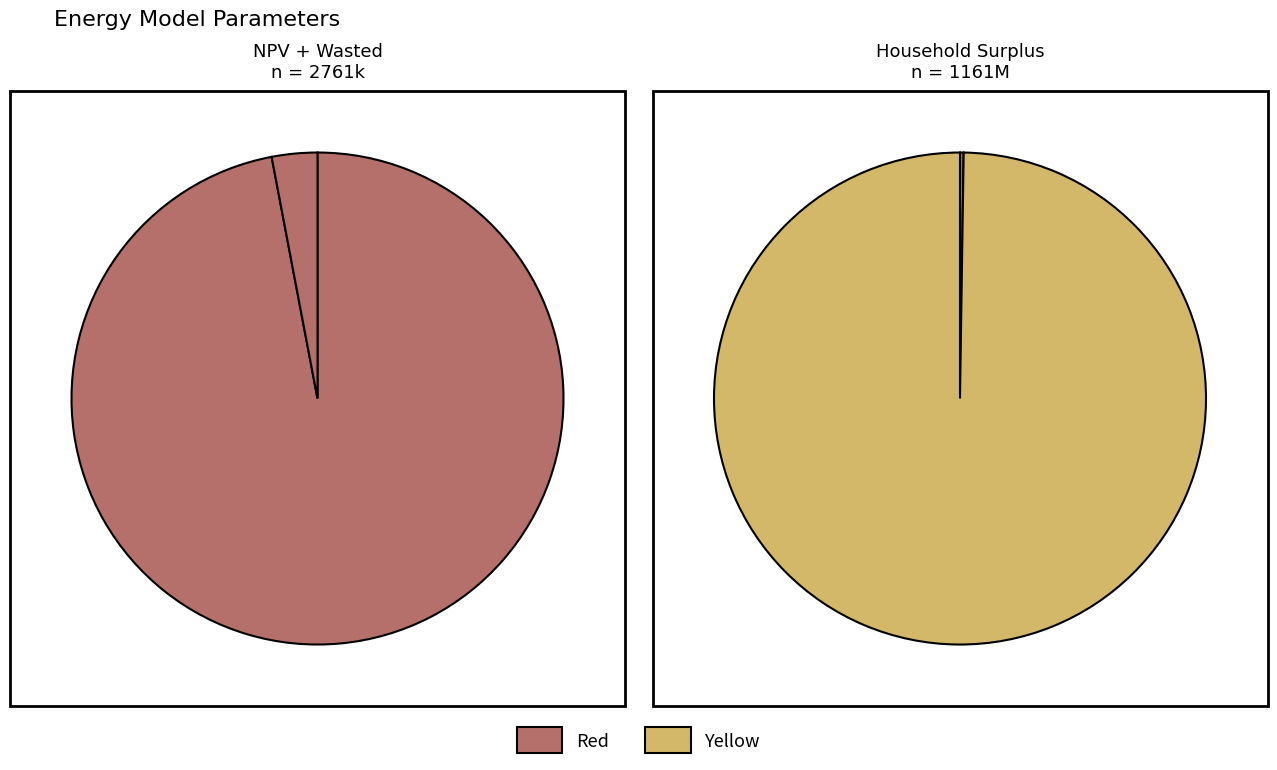

Does any single category account for the majority?

Yes